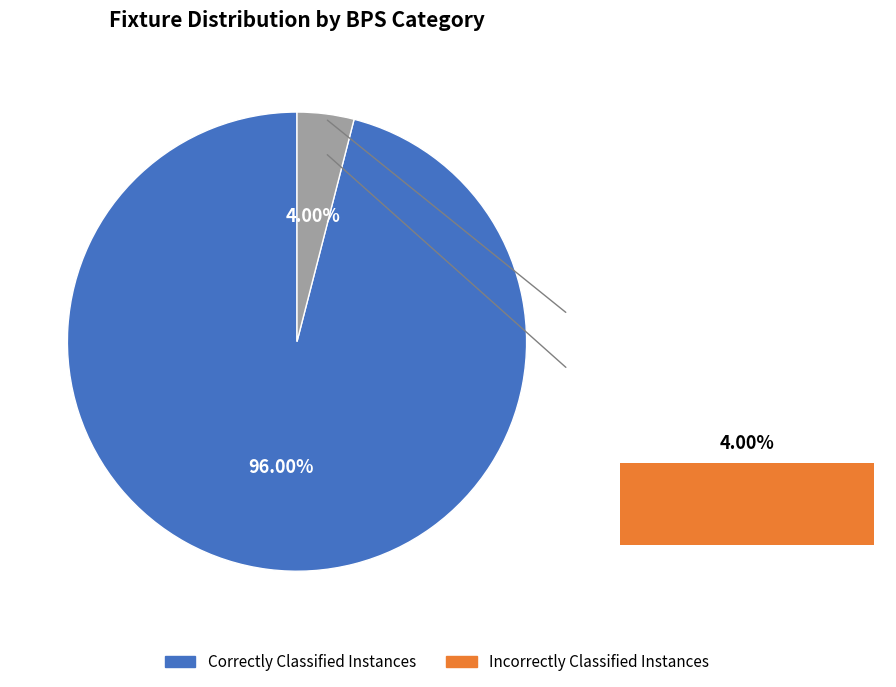

What portion of the pie excludes 5?

96.0%